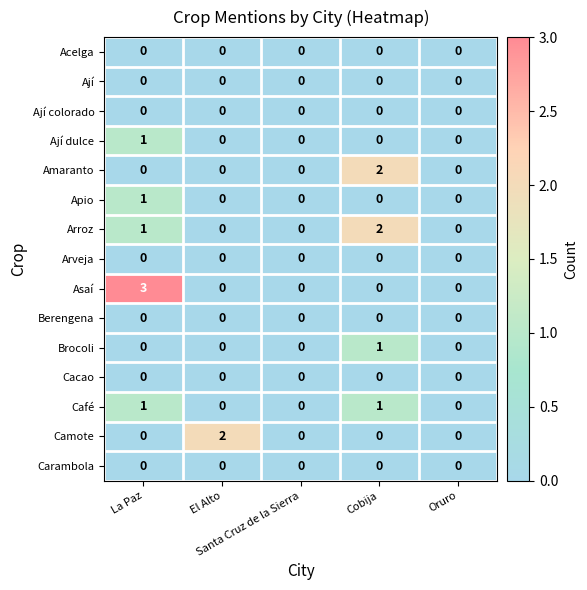

How many Camote values are between 0 and 1?

4